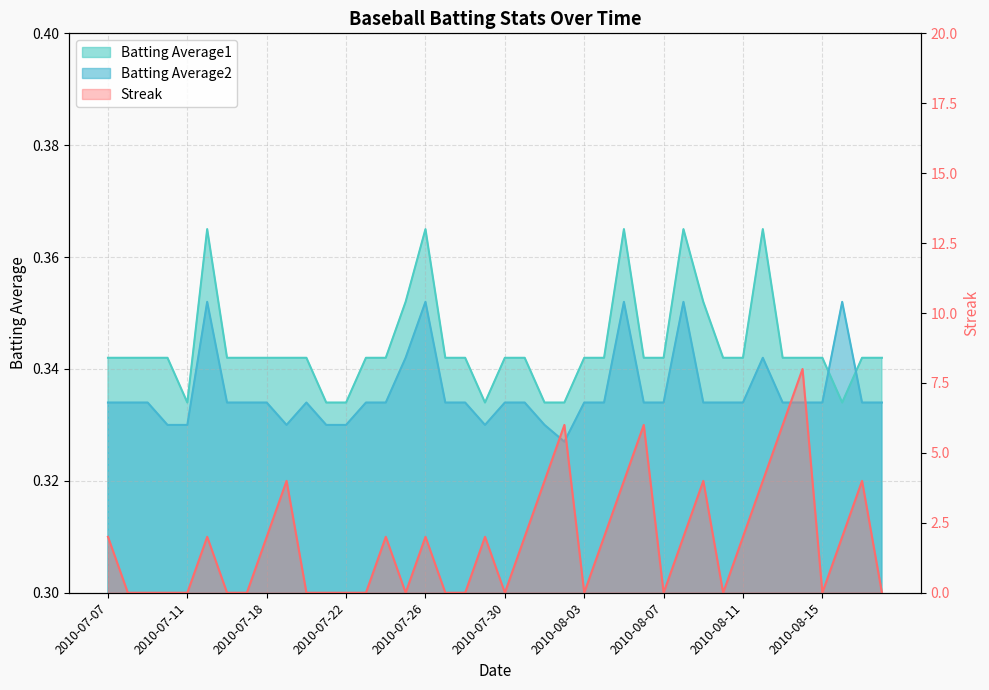

What is the difference between the maximum and minimum values in the Streak series?

8.0